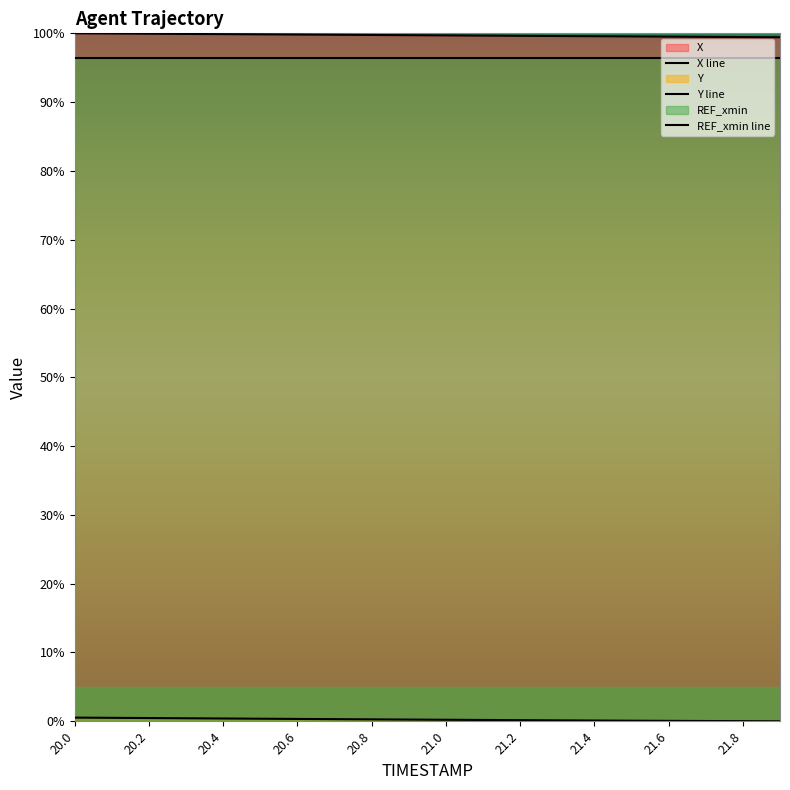

Which has a higher value, 21.4 or 20.8?

20.8